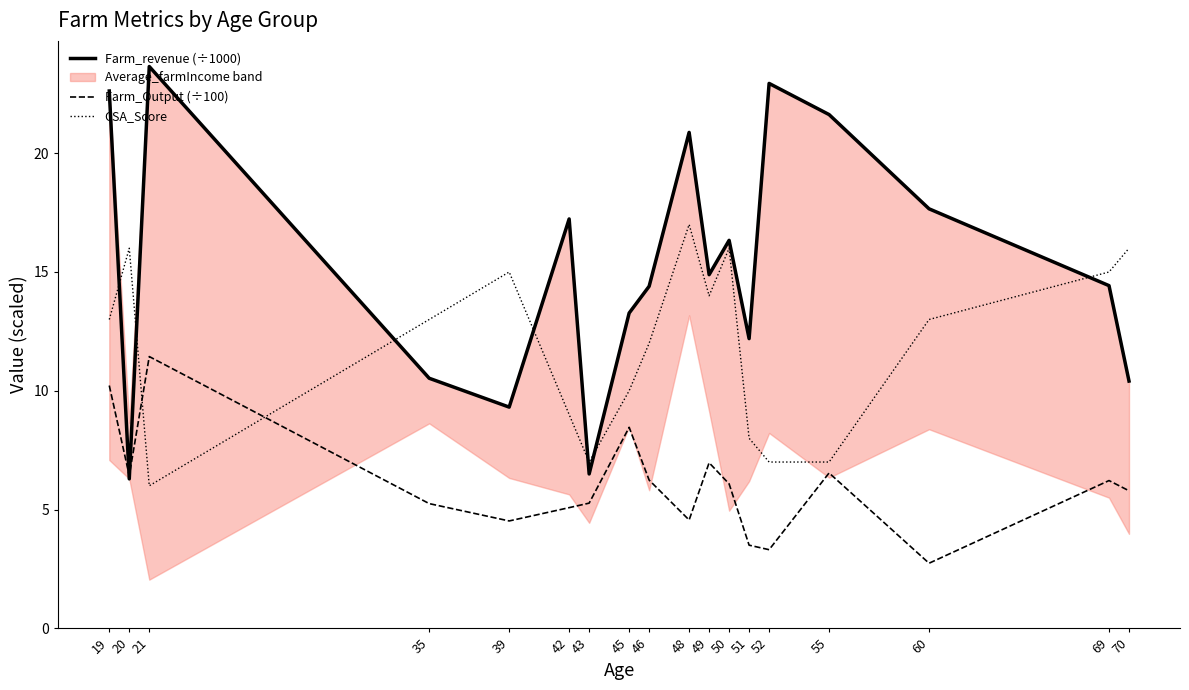

Reading left to right, transcribe all the data shown in this chart.

Farm_revenue (÷1000): 22.6	6.3	23.6	10.5	9.3	17.2	6.5	13.3	14.4	20.9	14.9	16.3	12.2	22.9	21.6	17.7	14.4	10.4
Farm_Output (÷100): 10.2	6.4	11.4	5.2	4.5	5.1	5.3	8.5	6.2	4.6	7.0	6.1	3.5	3.3	6.5	2.7	6.2	5.8
CSA_Score: 13.0	16.0	6.0	13.0	15.0	9.0	7.0	10.0	12.0	17.0	14.0	16.0	8.0	7.0	7.0	13.0	15.0	16.0